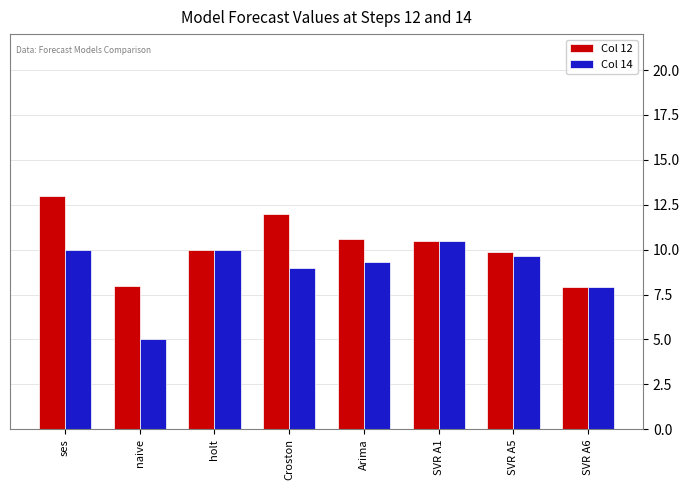

What is the difference between the Col 12 values at Croston and naive?

4.0